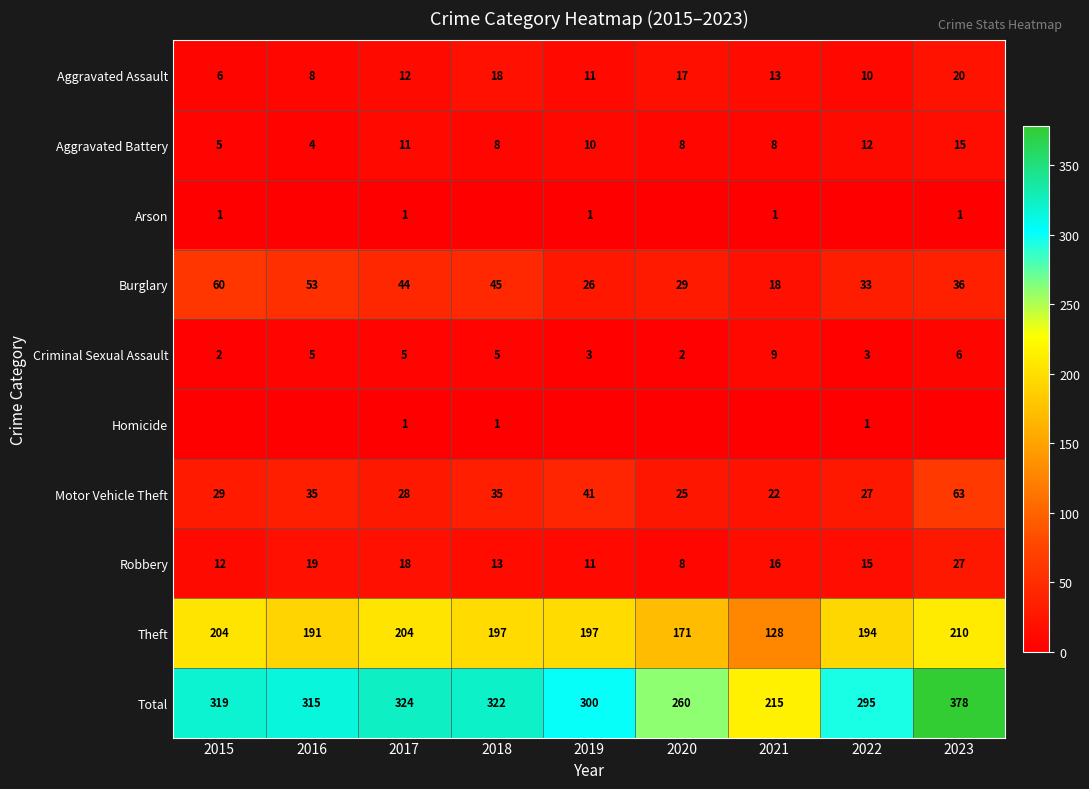

How many series are shown in this chart?

10